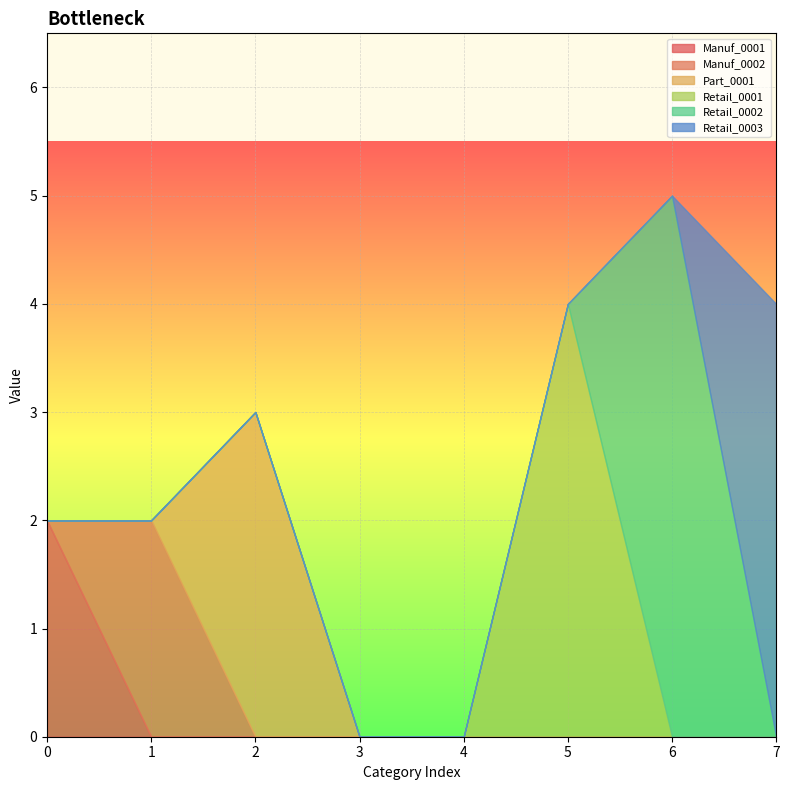

Which label corresponds to the largest value in the chart?

6